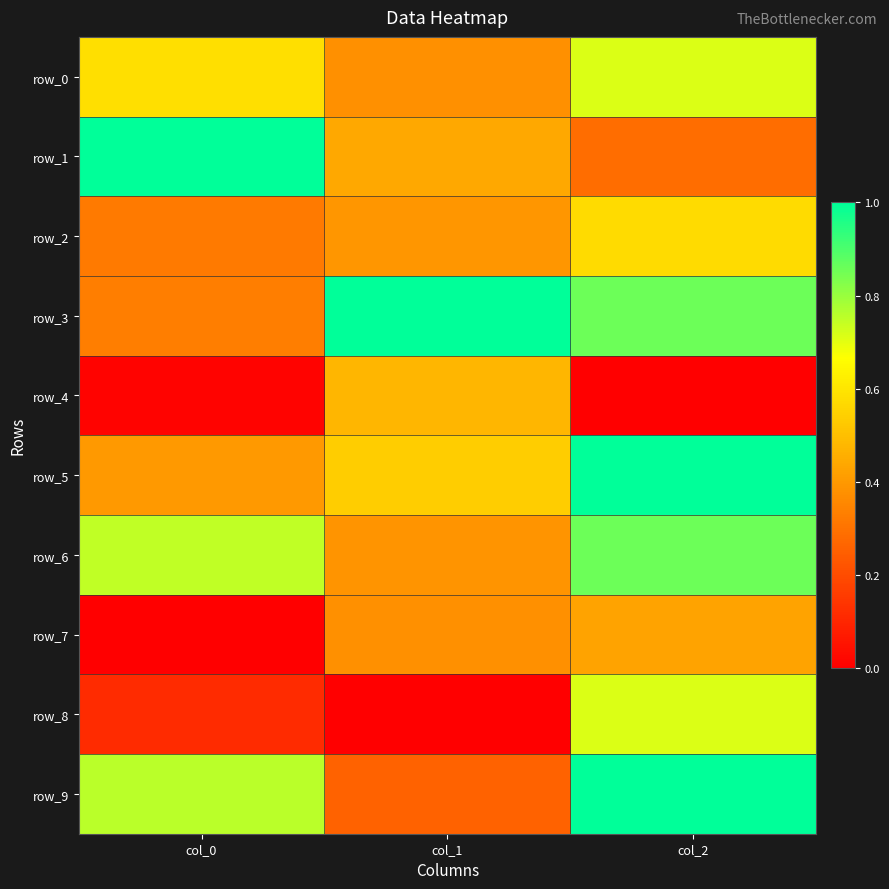

Rank the categories by row_9 value from highest to lowest.

col_2, col_0, col_1